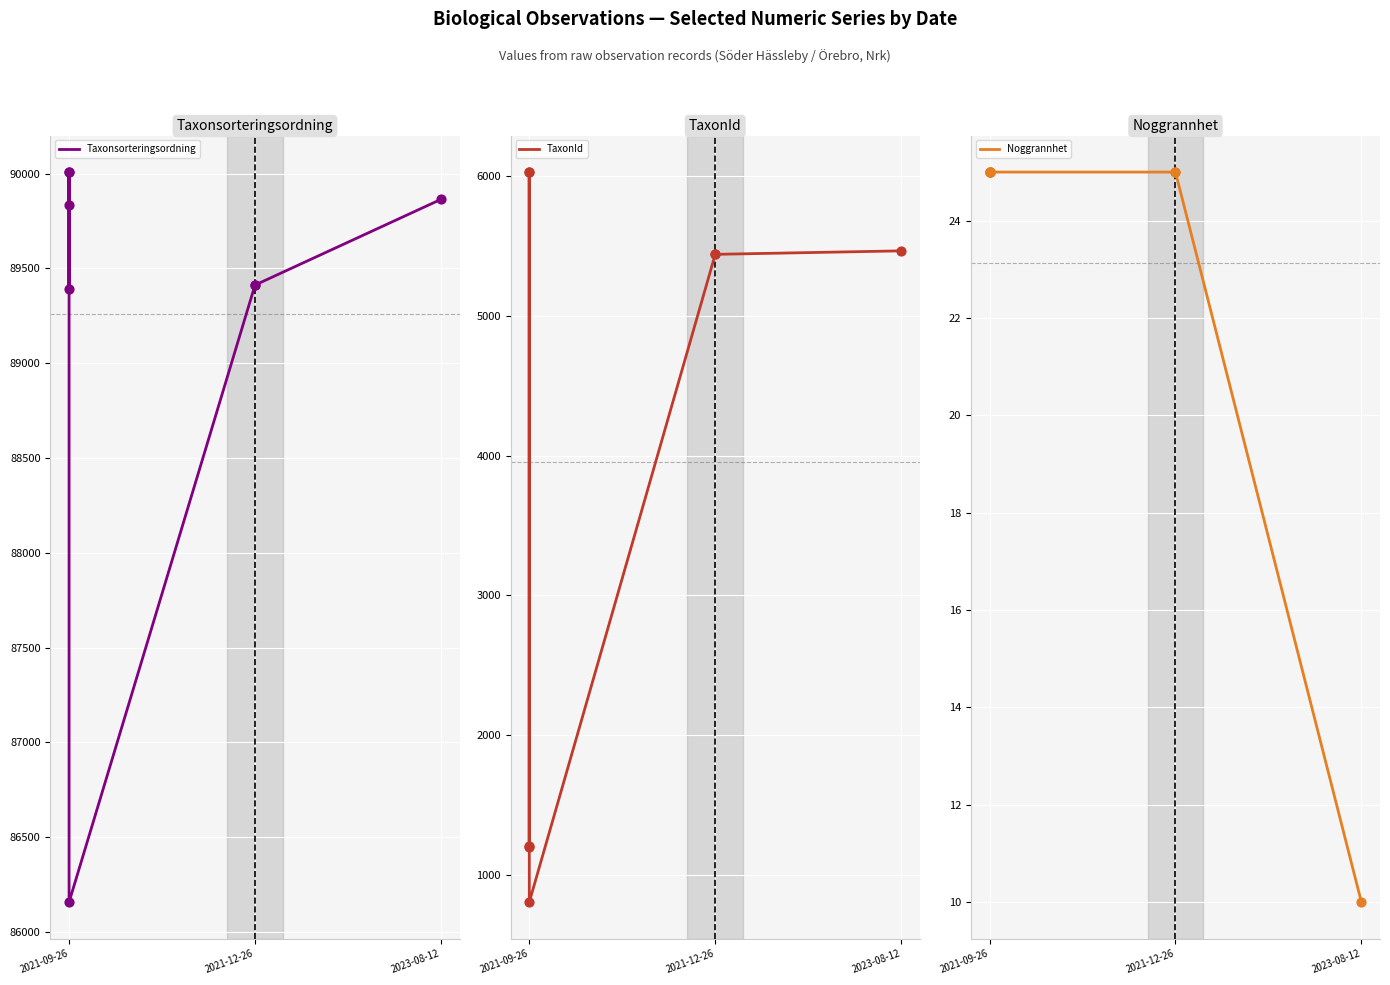

Which series has the largest Y range (max minus min)?

TaxonId